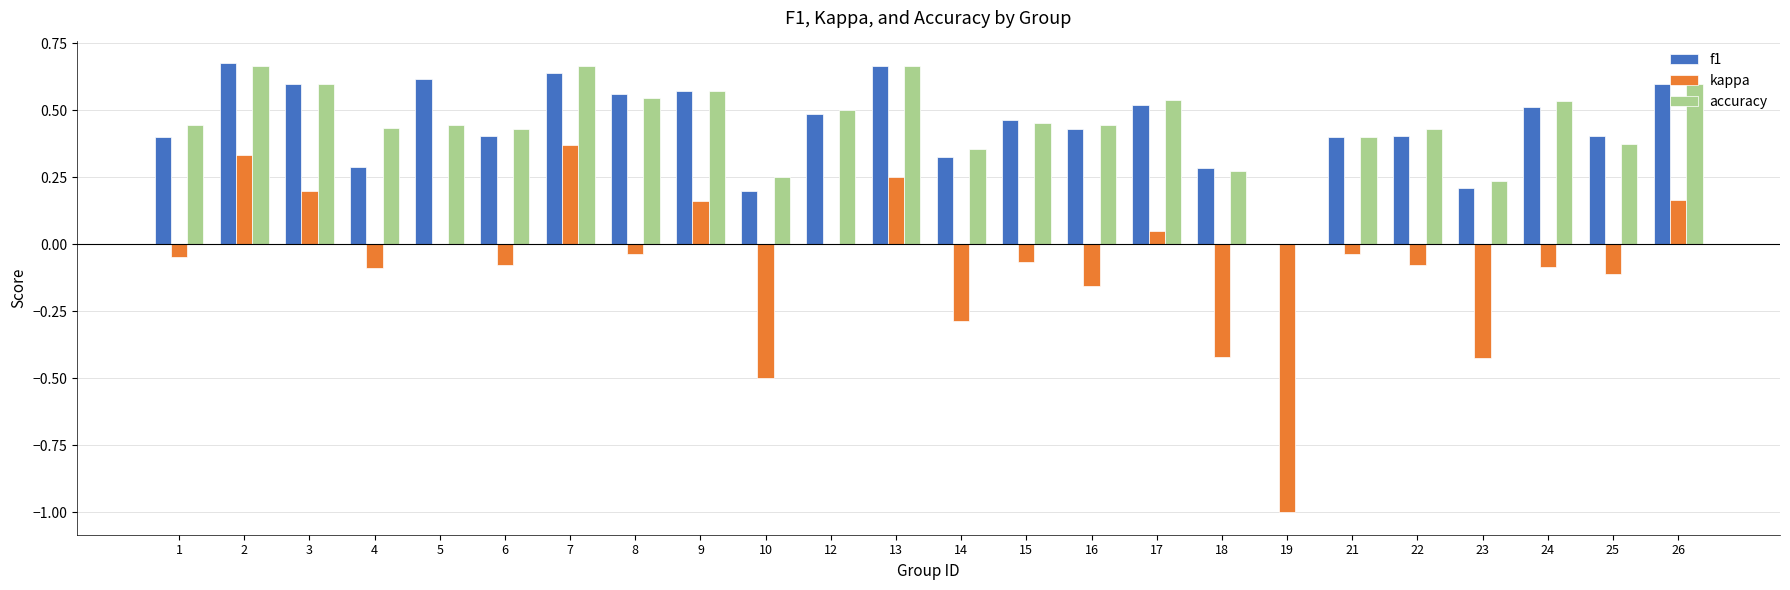

How many data points in accuracy are above 0?

23